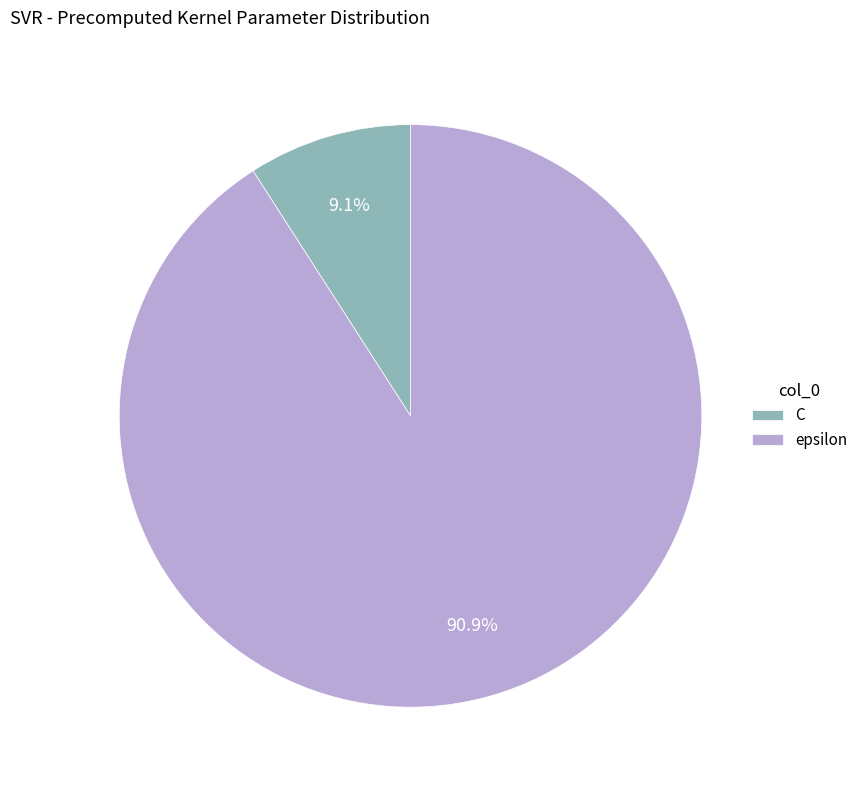

Is it true that C is 9% of the pie?

True